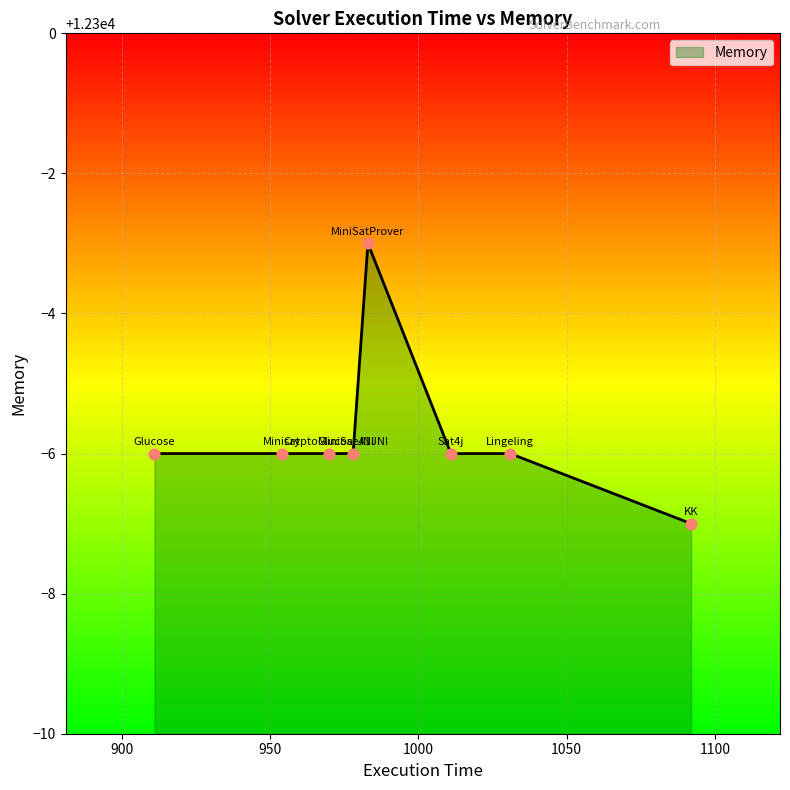

What is the greatest value displayed?

12297